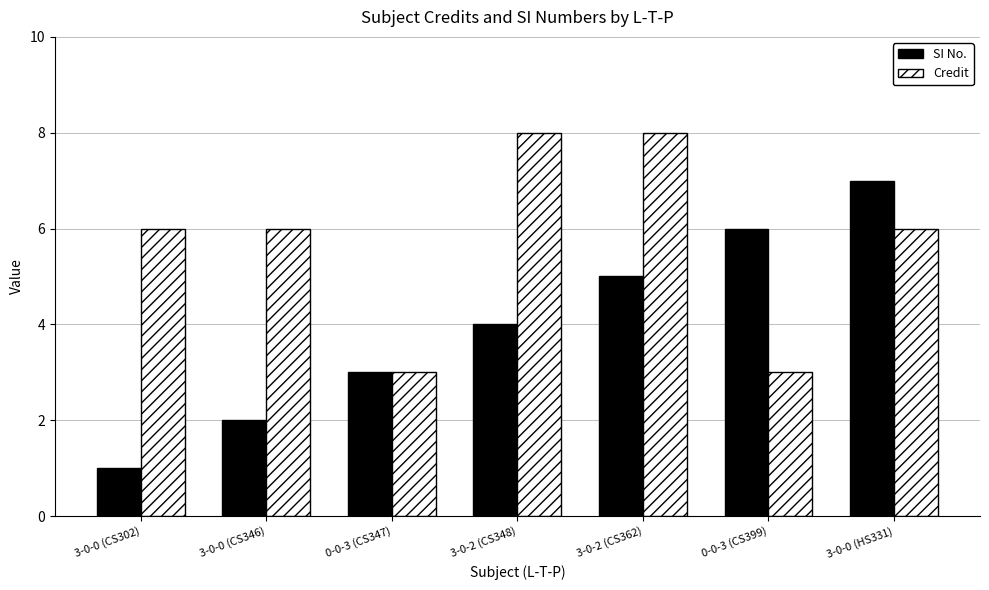

What is the minimum value for SI No.?

1